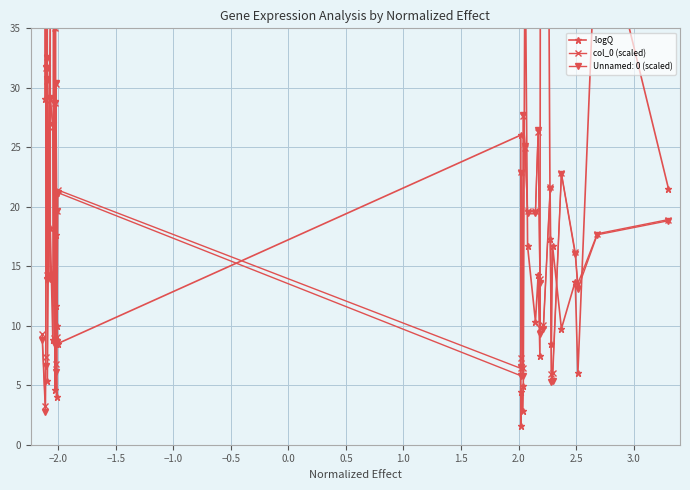

What is the smallest value displayed?

1.6